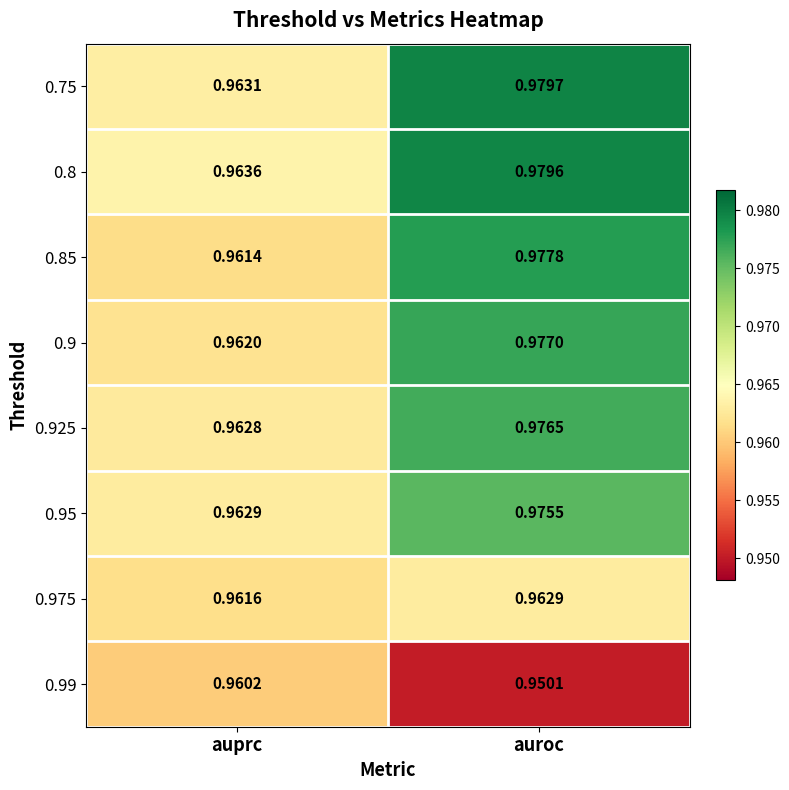

Which category has the highest value across all series?

auroc